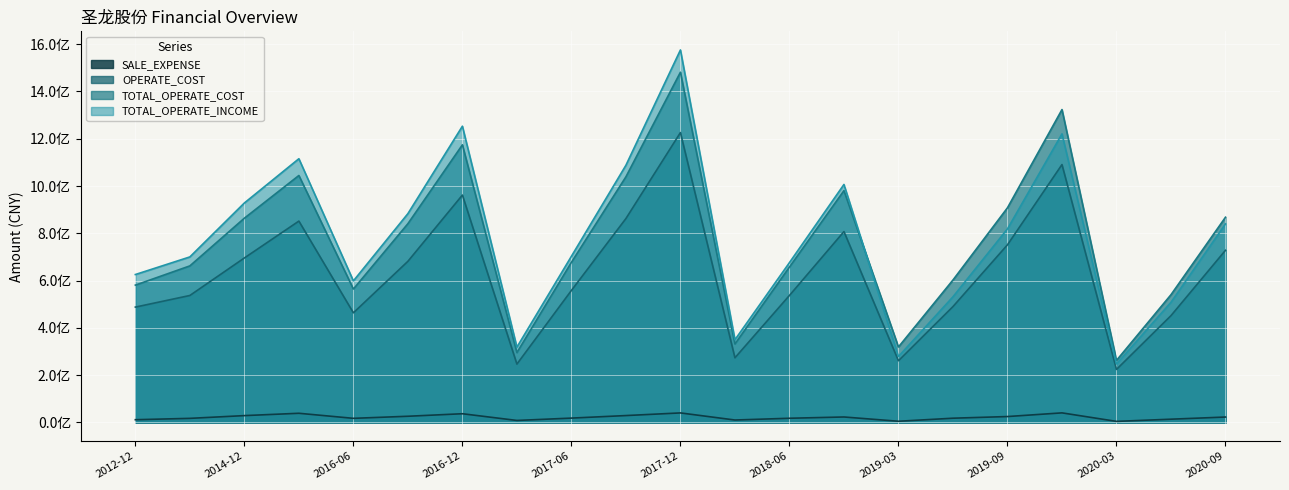

Reading left to right, list all the values displayed in this chart.

TOTAL_OPERATE_INCOME: 625770600.0	700275629.0	928422708.0	1115519543.0	598829291.0	883281713.7	1253115589.9	318592272.4	702998496.5	1087893959.0	1575571185.3	349870547.0	676177412.3	1006648905.0	279089493.3	531535413.6	818831906.4	1220662512.1	247295906.4	508316914.1	839876483.9
TOTAL_OPERATE_COST: 580946600.0	662331775.5	864098473.4	1044641533.6	564393872.0	840770423.6	1174358505.8	295643609.8	677421068.0	1039122844.9	1481374963.4	332158452.3	657471050.1	980524453.6	319455087.2	602598520.7	908023961.4	1323441396.5	262594588.8	540483524.0	868163259.0
OPERATE_COST: 488028100.0	537160444.9	695828250.4	851794563.0	463850368.9	681654789.5	961832425.3	247020439.5	558459338.7	862573374.5	1226138856.3	273629335.6	537346460.1	807430288.7	261155845.2	490231939.9	751500441.4	1090836191.4	224430241.2	451961867.1	728329357.0
SALE_EXPENSE: 11768200.0	17478219.1	29103551.0	38971226.7	17577249.4	26351101.3	37044574.4	8620491.1	18561667.1	29296955.1	40473190.9	10470346.6	17919205.5	23292844.2	5210224.4	18133389.7	25135157.7	40678967.3	4679651.3	13956559.4	23054585.5